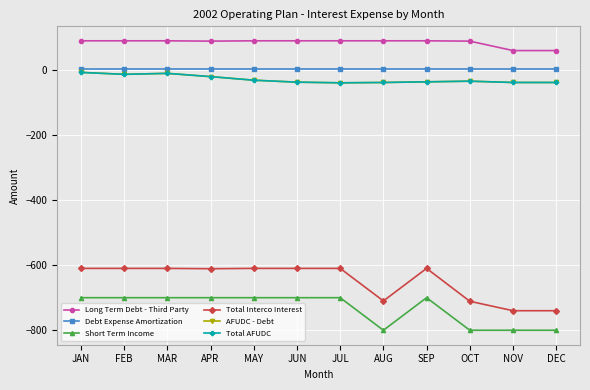

Is this an area chart (filled region under the line)?

No